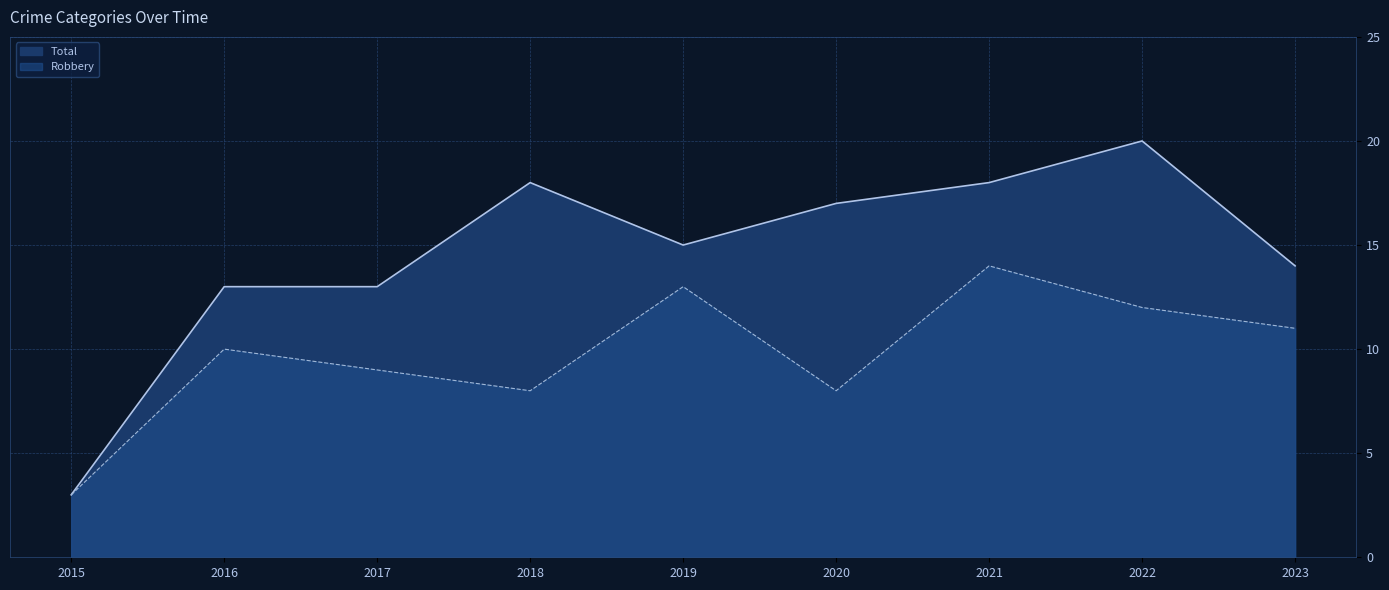

What is the difference between the second highest and minimum values in the Robbery series?

10